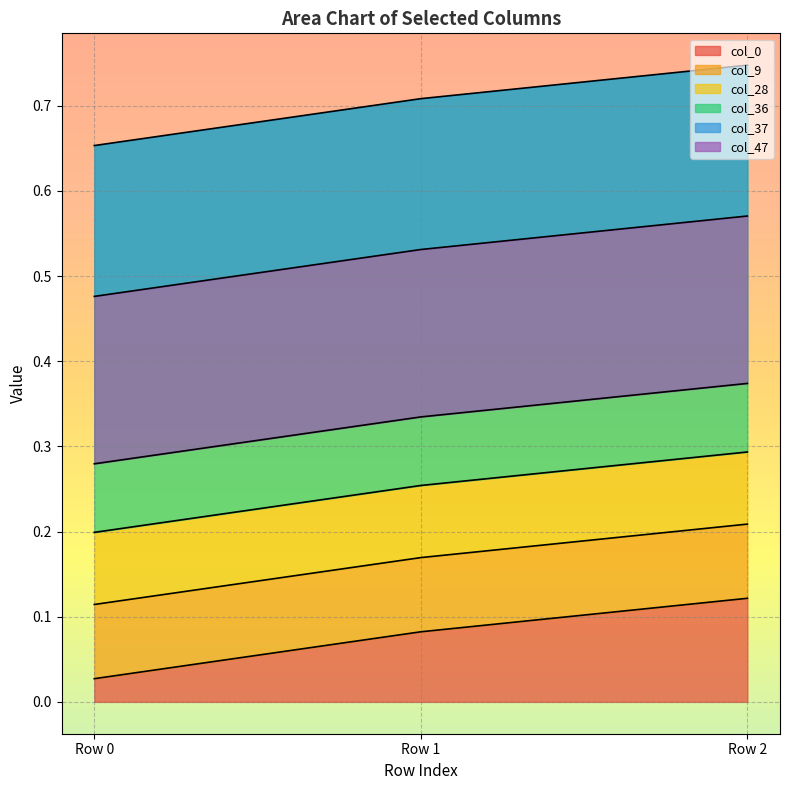

Which series has the widest spread of values?

col_0